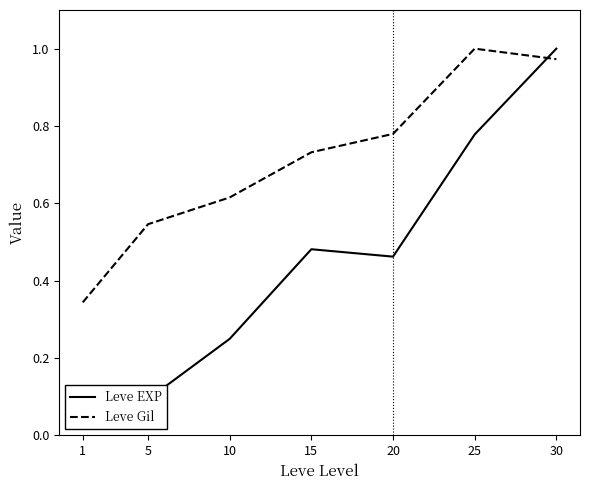

Reading right to left, extract all data points from this chart.

Leve EXP: 30=1.0	25=0.8	20=0.5	15=0.5	10=0.2	5=0.1	1=0.0
Leve Gil: 30=1.0	25=1.0	20=0.8	15=0.7	10=0.6	5=0.5	1=0.3